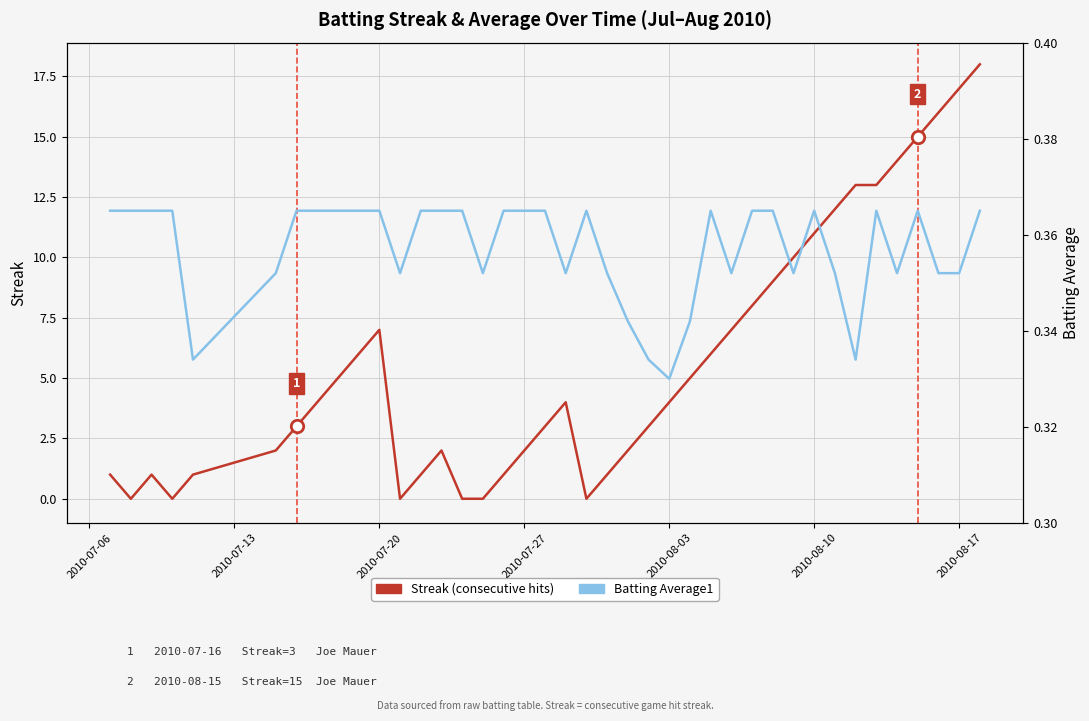

Which series has the widest spread of Y values?

Streak (consecutive hits)